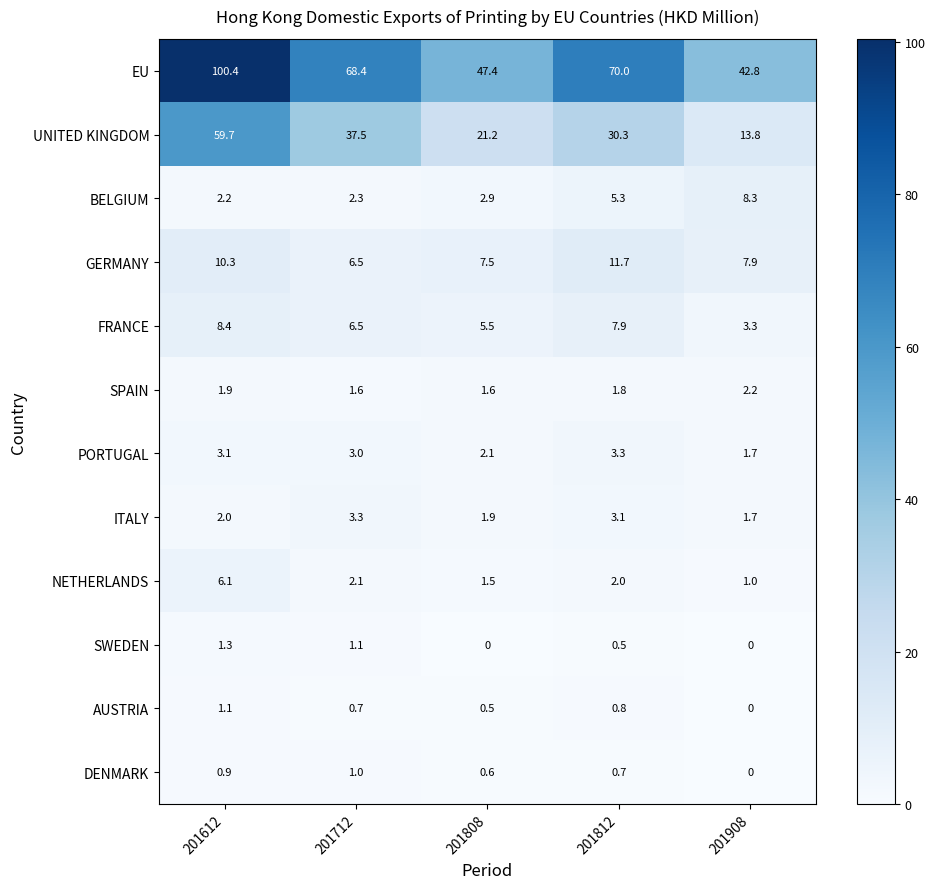

Between 201712 and 201908, which series saw the biggest shift?

EU